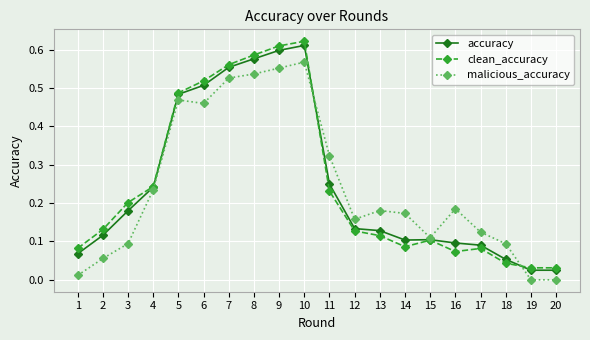

At how many categories does at least one series exceed 0?

20